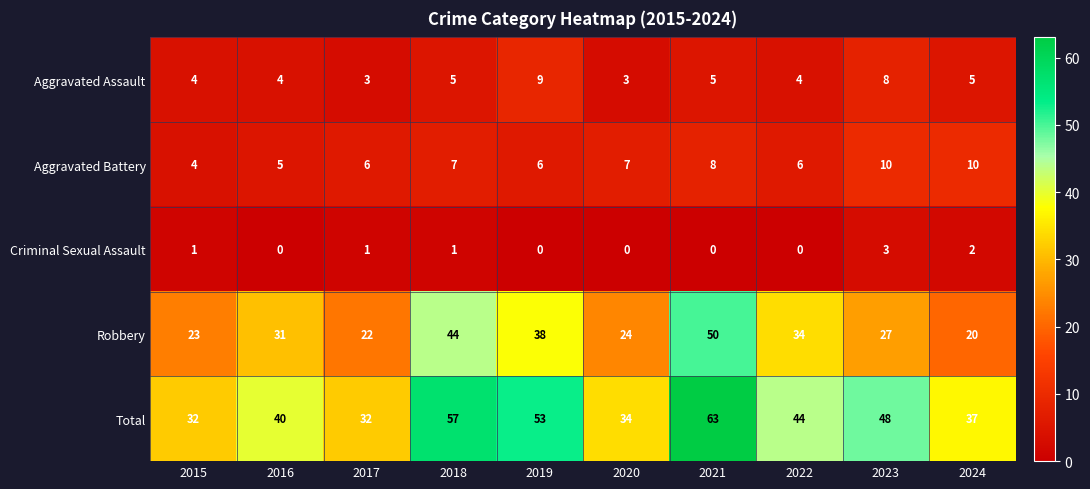

What is the average value of the Aggravated Assault series?

5